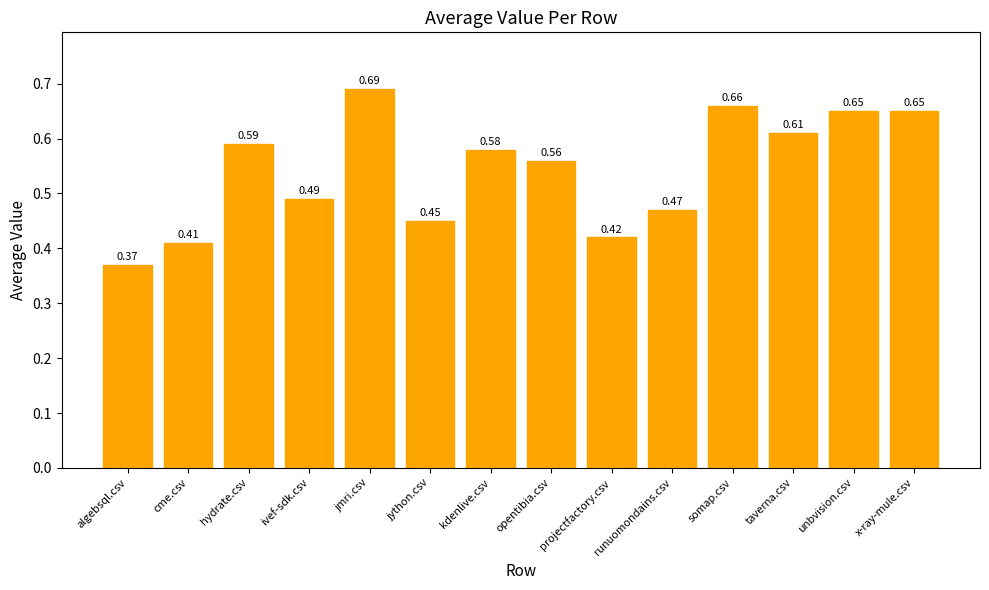

What is the label of the 6th bar from the right?

projectfactory.csv